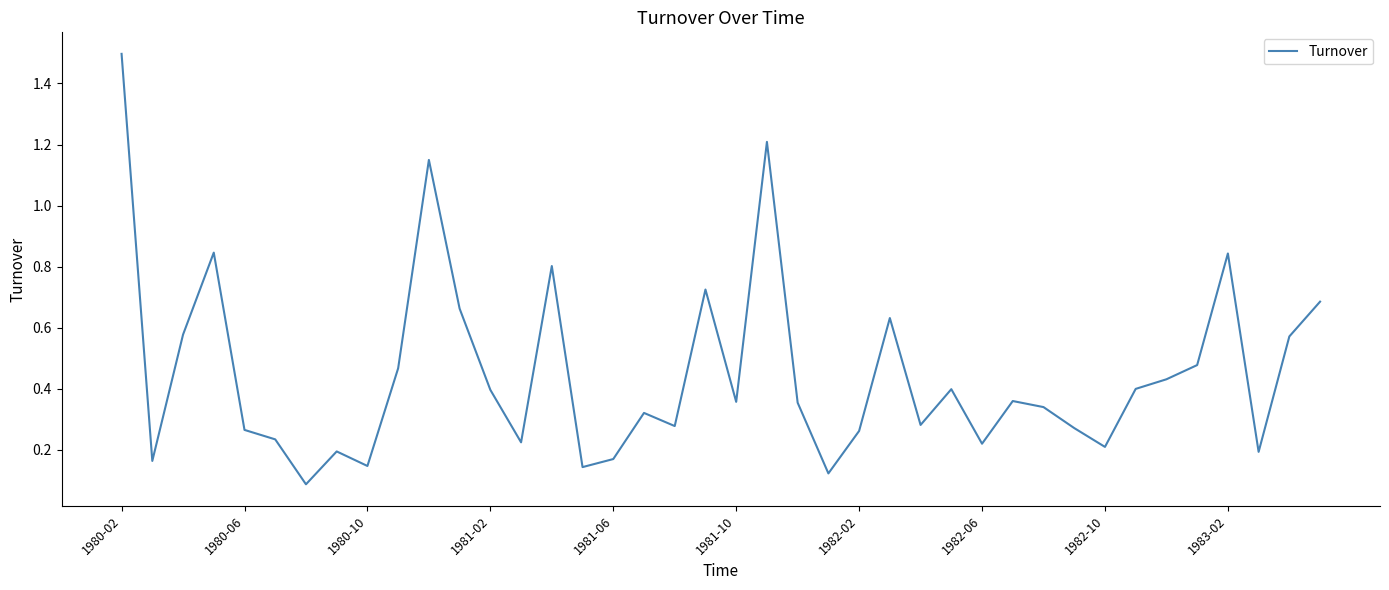

What is the difference between the maximum and minimum values?

1.4